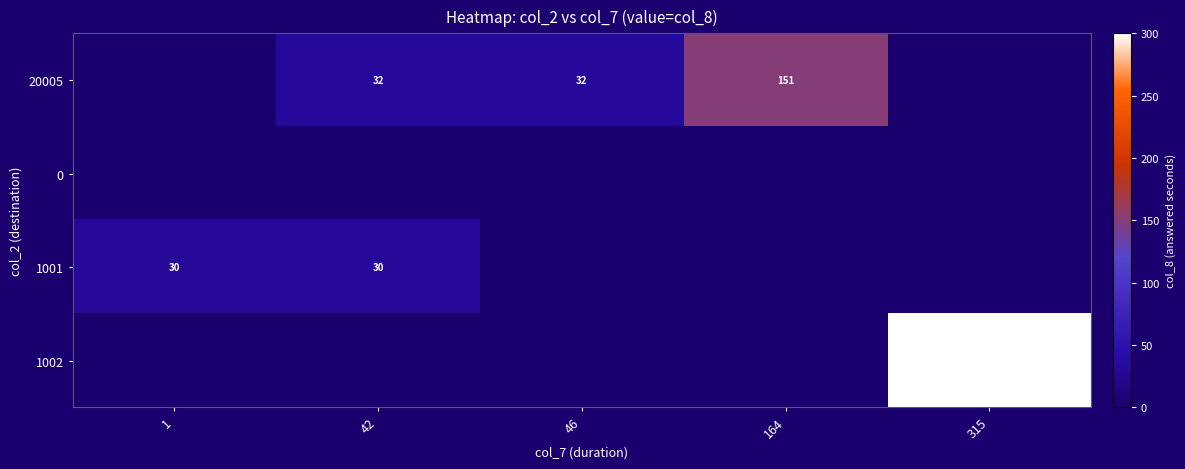

What is the sum of the 20005 values at 46 and 164?

183